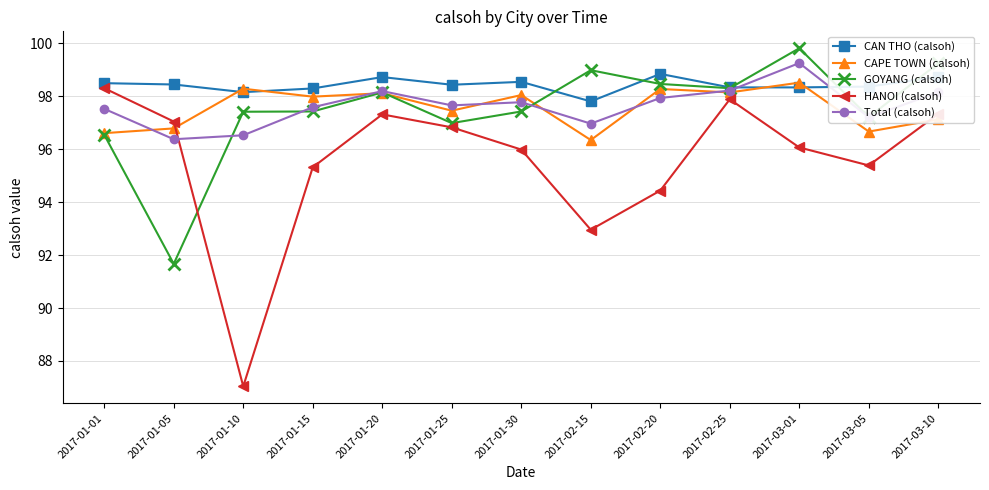

What is the difference between the HANOI (calsoh) values at 2017-03-01 and 2017-01-01?

2.2